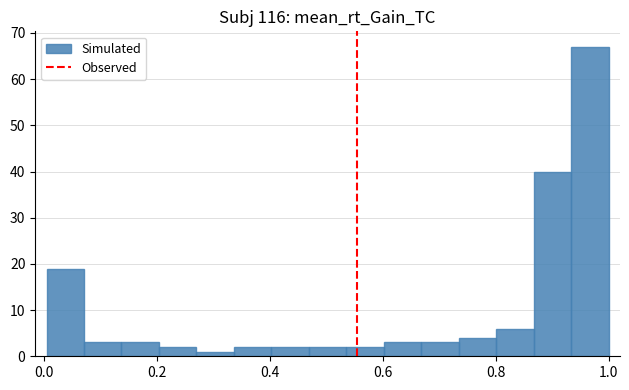

Around what value on the x-axis is the tallest bar? Give the approximate position of its centre, as read against the axis.

0.96